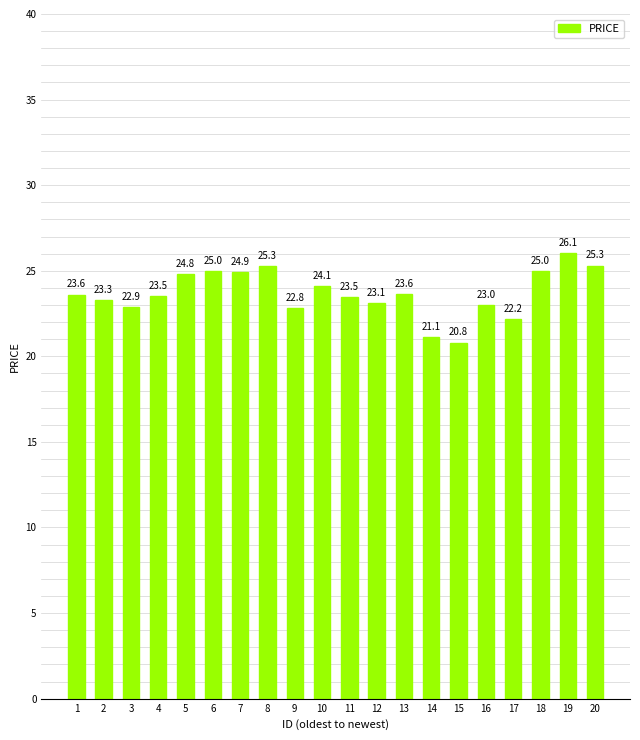

Does the chart contain stacked bars?

No